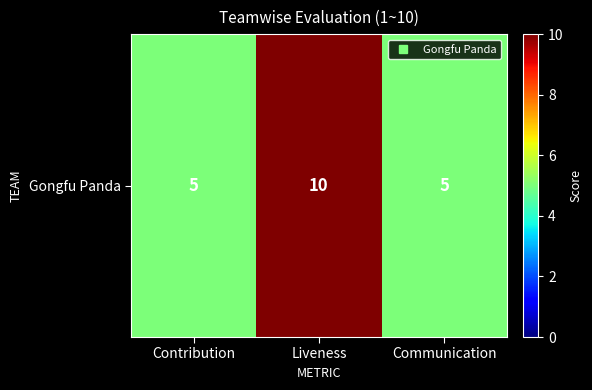

List the labels in order of value, smallest first.

Contribution, Communication, Liveness